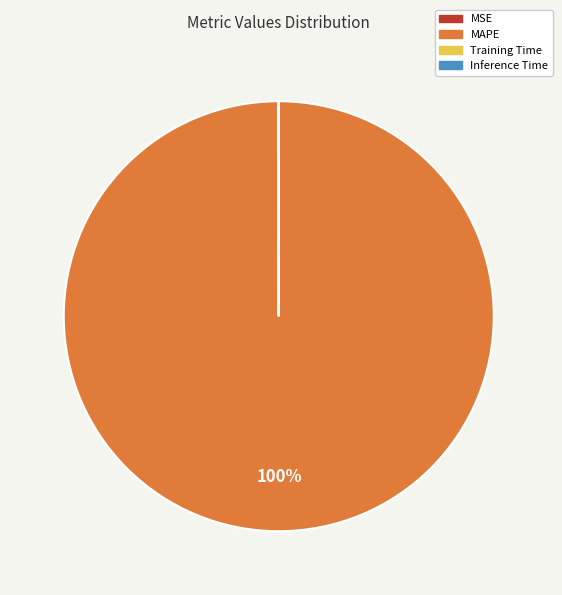

Is it true that MAPE is 100% of the pie?

True